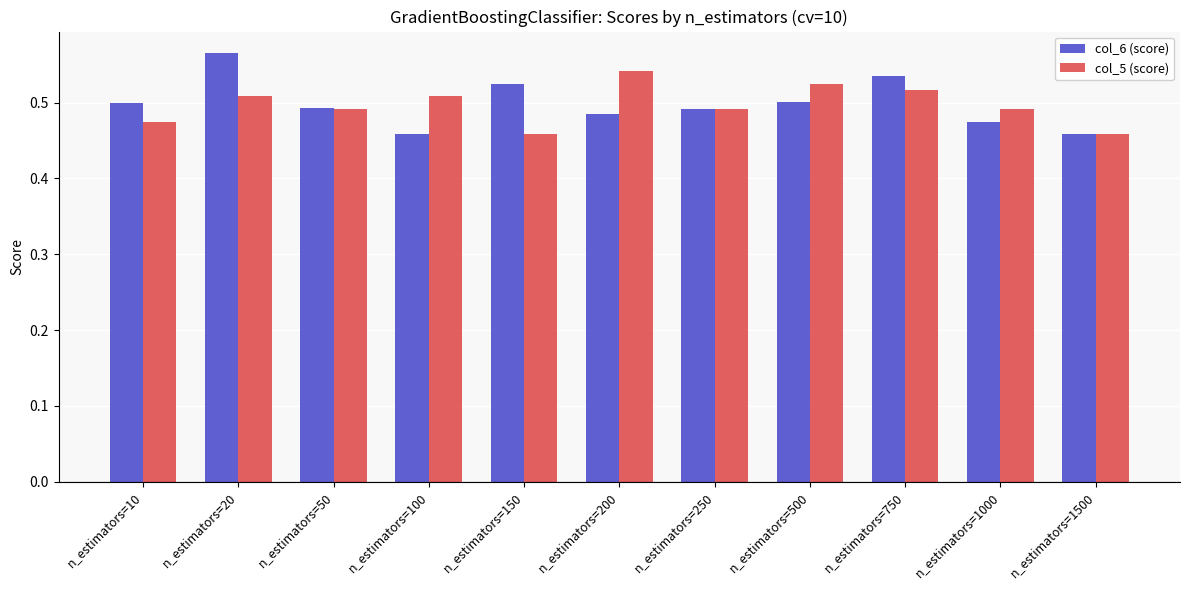

The value of col_5 (score) at n_estimators=10 is 0.5. True or false?

True